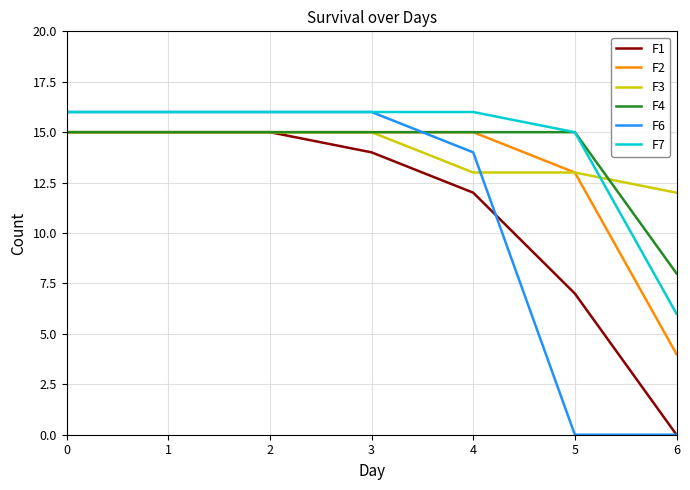

What are all the series names shown in the legend?

F1, F2, F3, F4, F6, F7